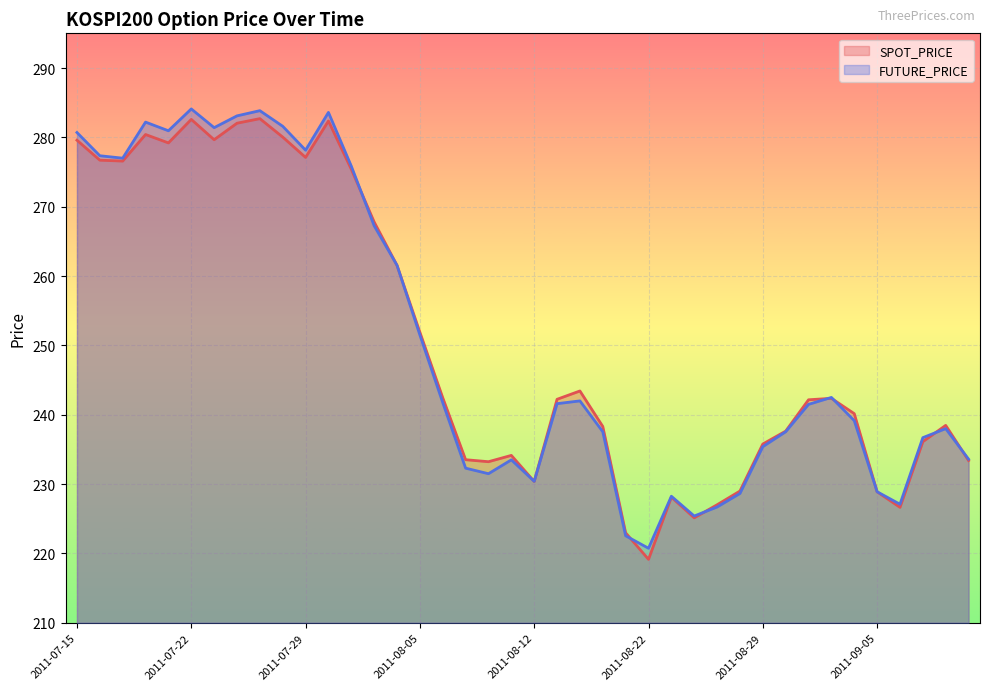

At which label does FUTURE_PRICE reach its peak?

2011-07-22